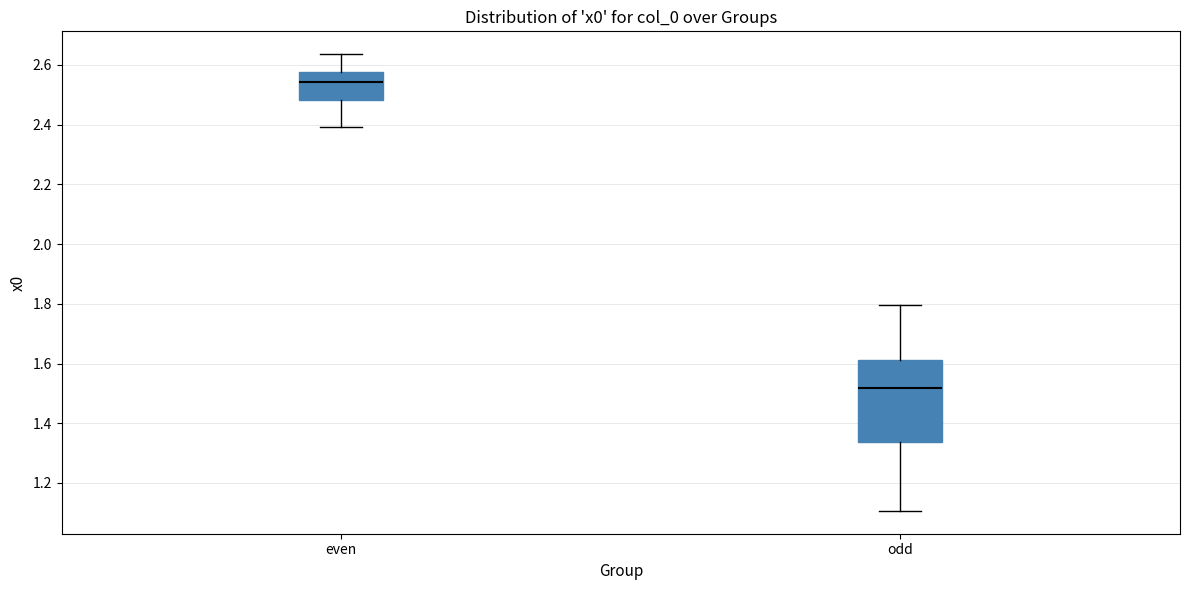

Reading left to right, read every box against the y-axis: the position of its median line, the range the box covers, and the ends of its whiskers. The values are not printed on the chart, so give them approximately, as read against the axis.

even: median 2.54, box 2.48 to 2.58, whiskers 2.40 to 2.64
odd: median 1.52, box 1.34 to 1.62, whiskers 1.10 to 1.80